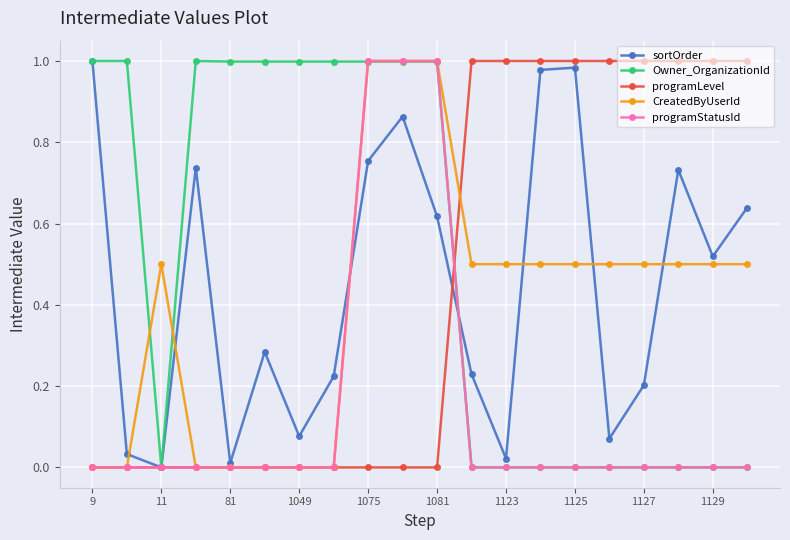

True or false: CreatedByUserId has more than 0 points higher than both neighbors.

True